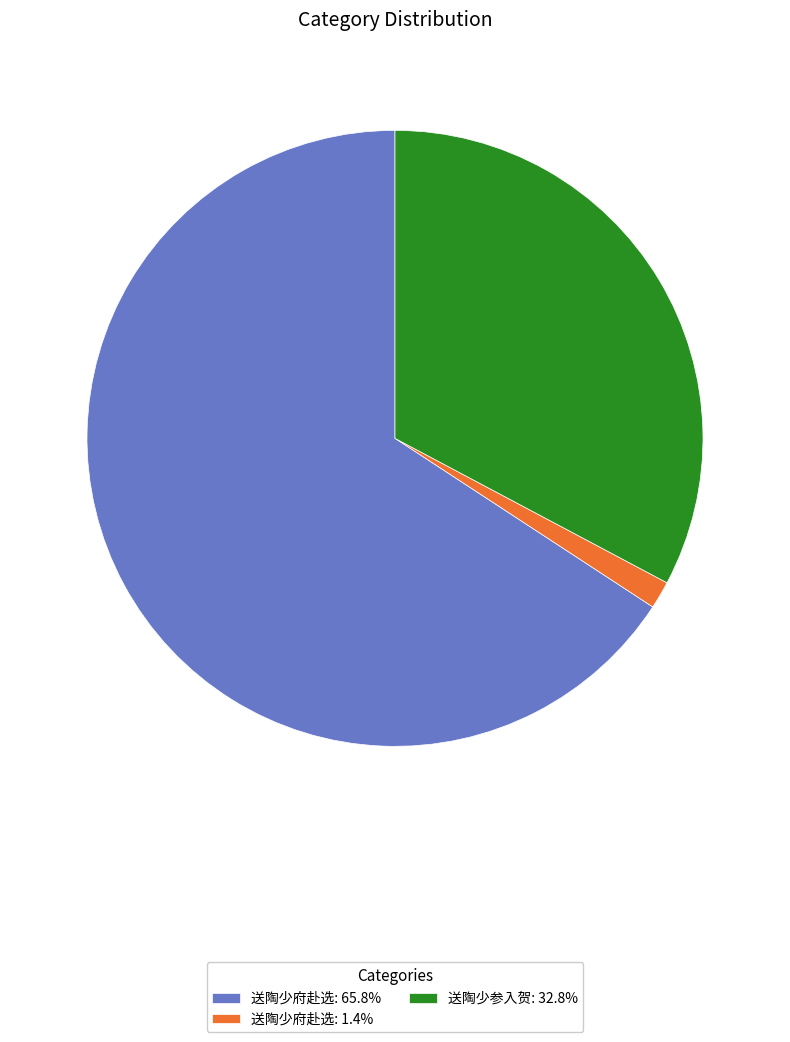

Is the sum of 送陶少府赴选: 65.8% and 送陶少参入贺: 32.8% greater than half?

Yes